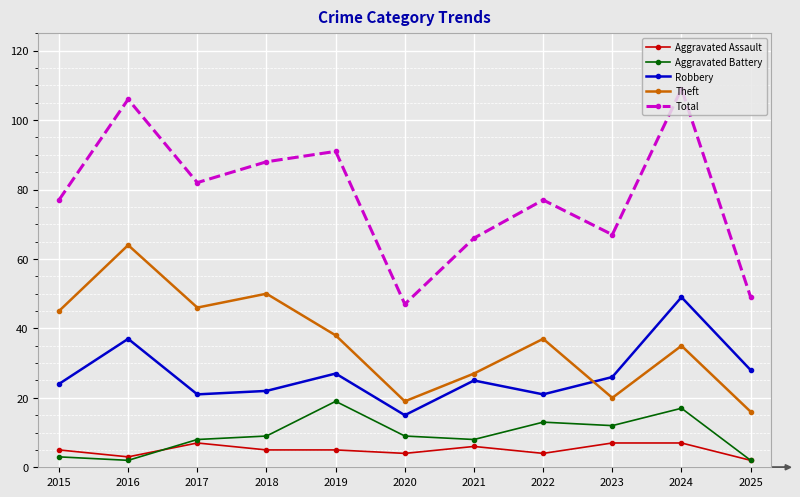

Which category has the highest value in the Robbery series?

2024